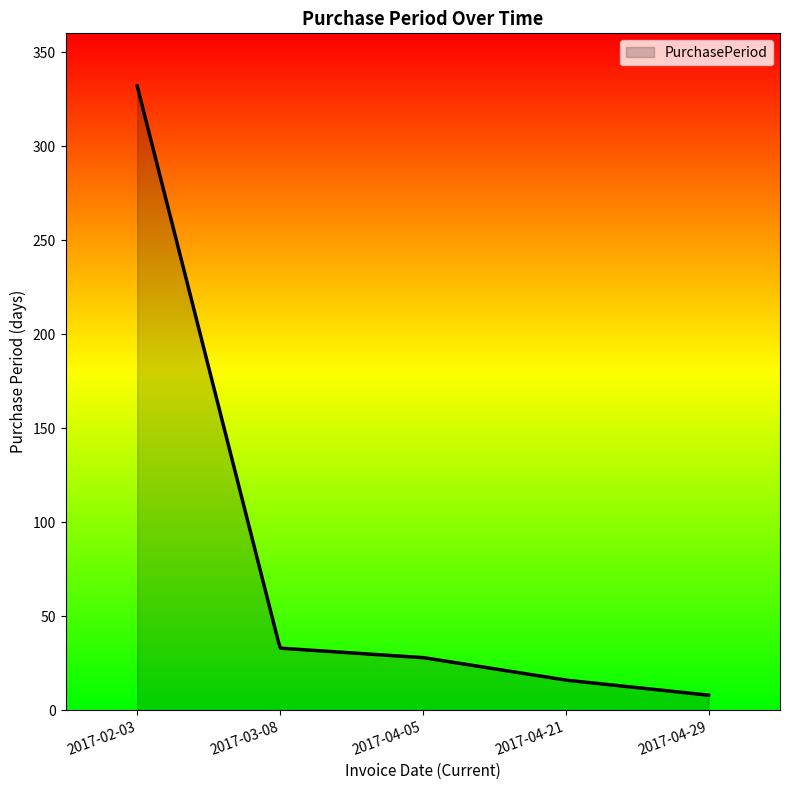

What is the difference between the maximum and minimum values?

324.0